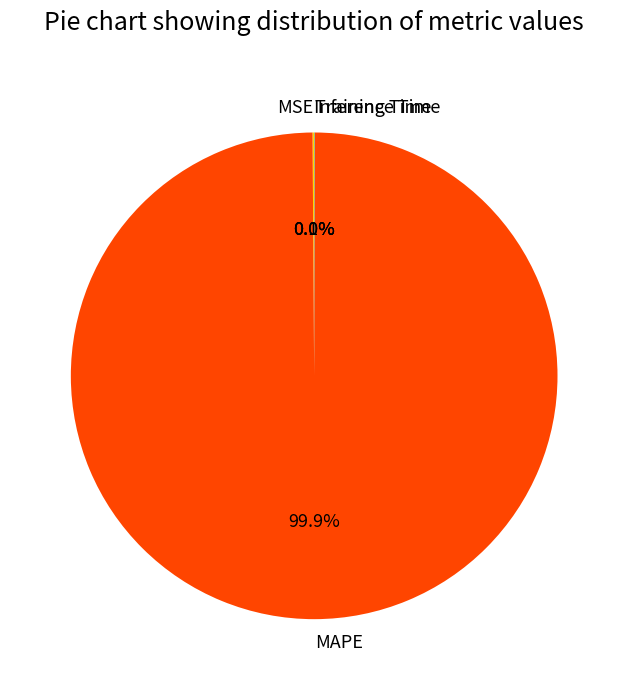

Which slice is the largest?

MAPE